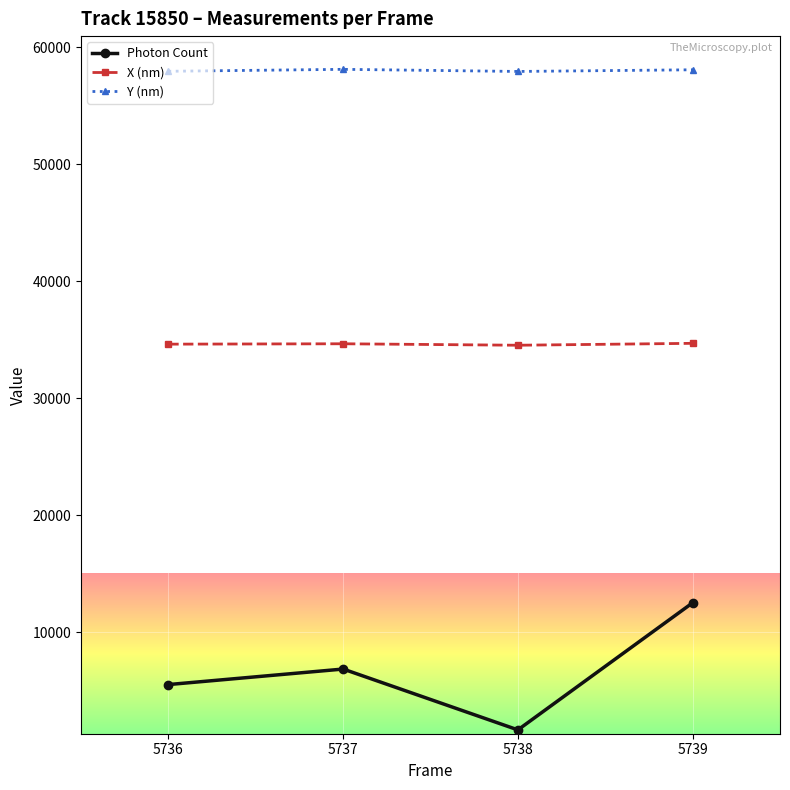

True or false: X (nm) and Photon Count cross at least once.

False